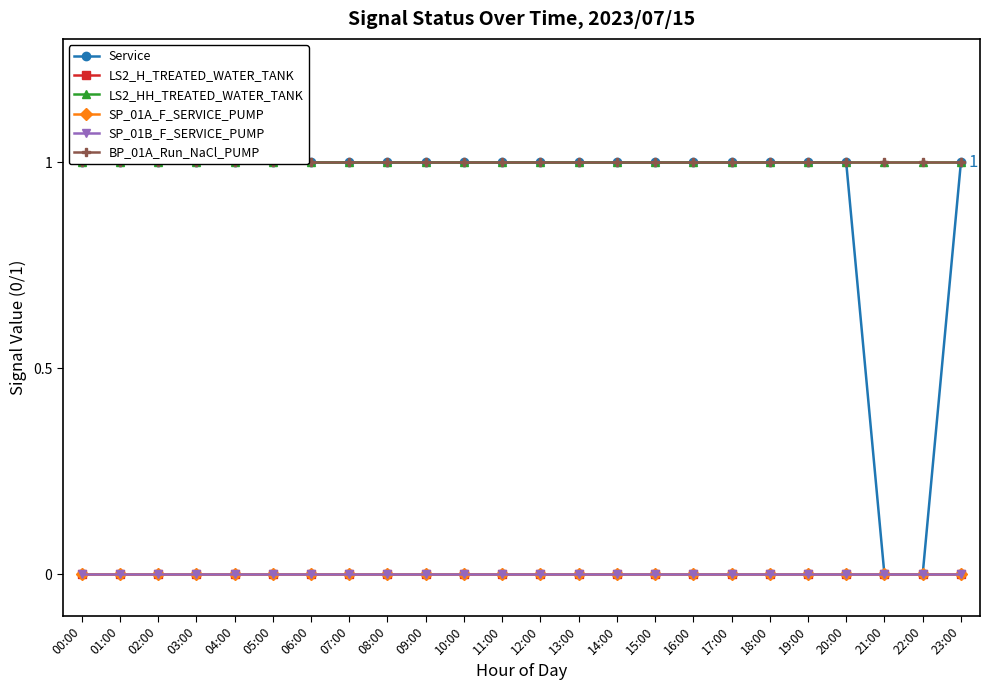

What is the spread (max minus min) of values at 19:00?

1